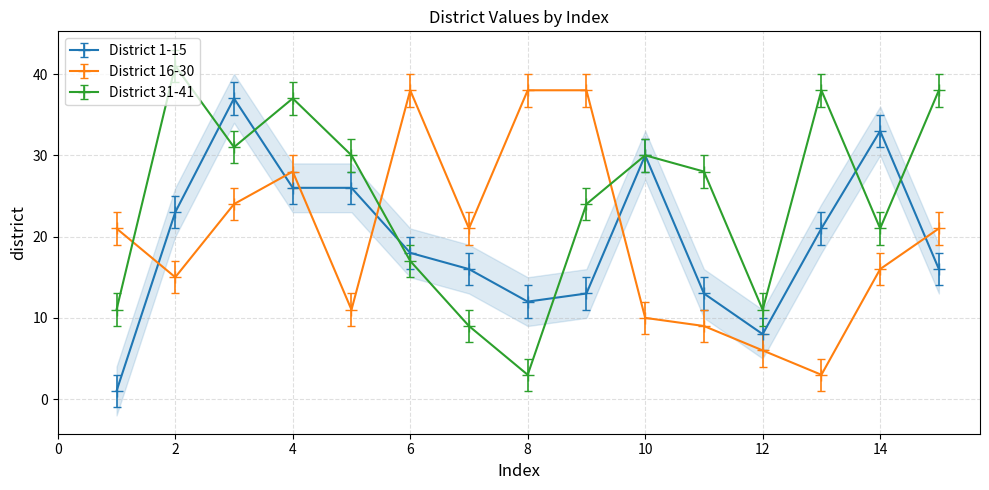

How many lines are shown in the chart?

3